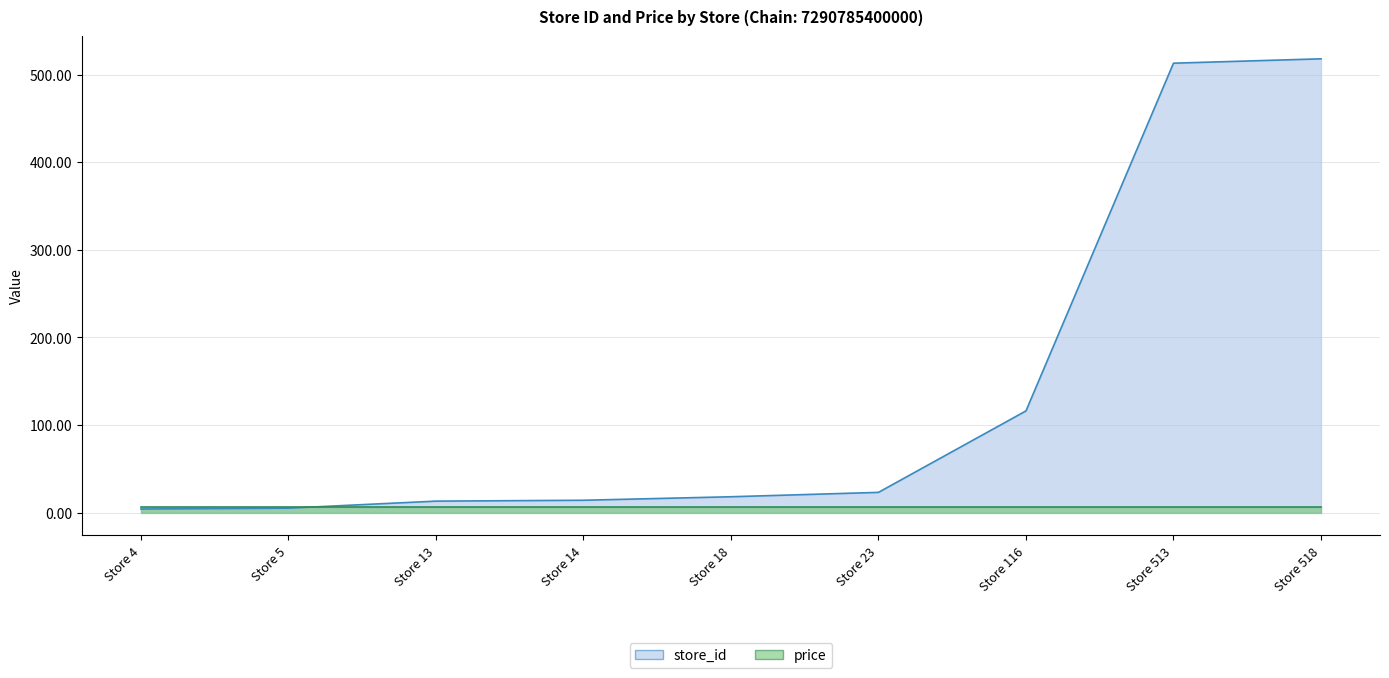

True or false: the data has more than 1 interior local peaks.

False